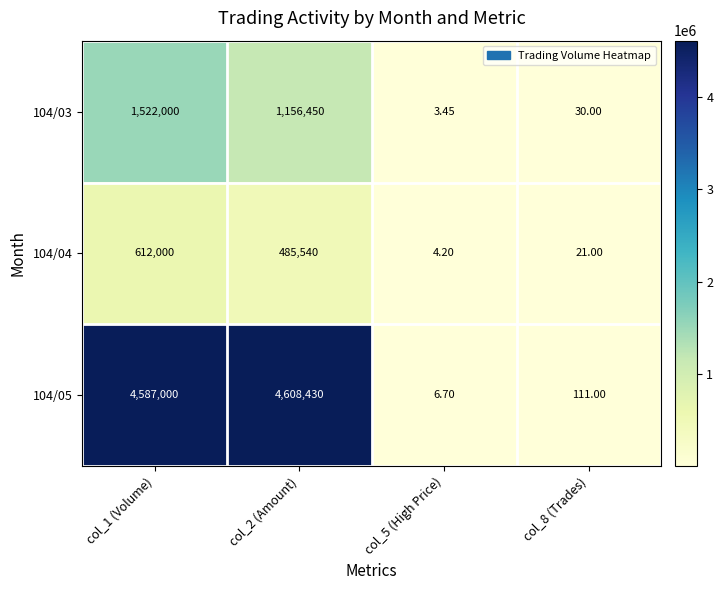

Is the value of 104/03 at col_1 (Volume) greater than the value of 104/04 at col_2 (Amount)?

Yes